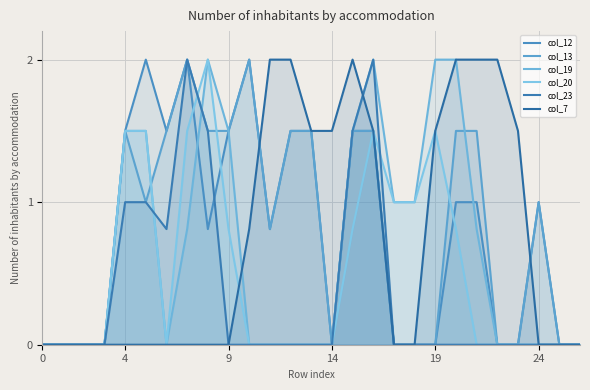

What is the difference between the maximum and minimum values in the col_7 series?

2.0